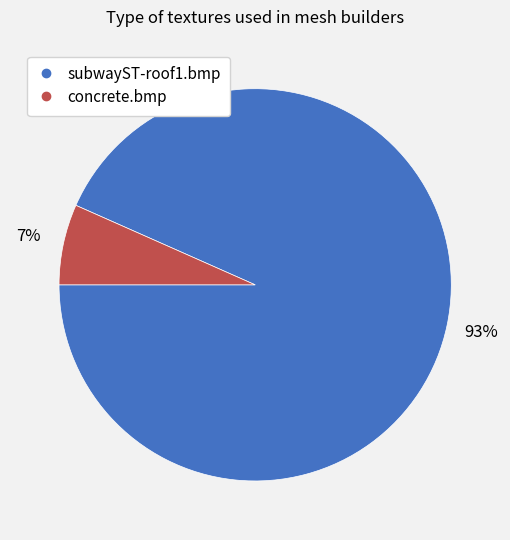

To the nearest percent, what is the combined percentage of concrete.bmp and subwayST-roof1.bmp?

100%